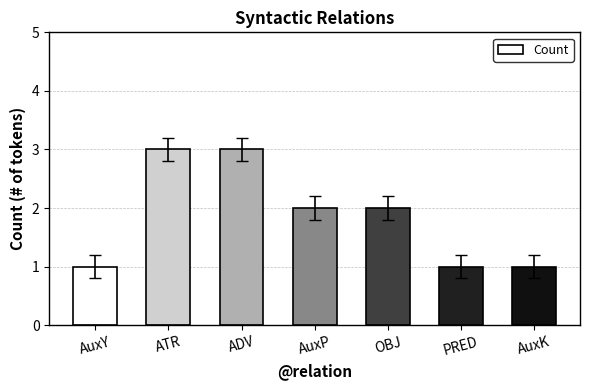

How many bars are there in total?

7